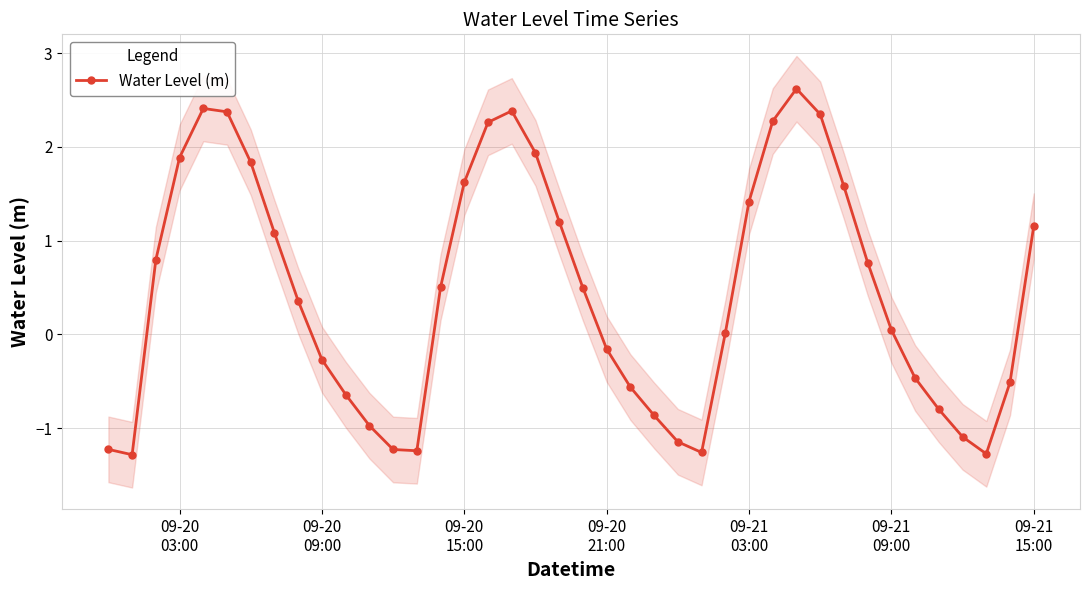

What is the minimum value for Water Level (m)?

-1.3